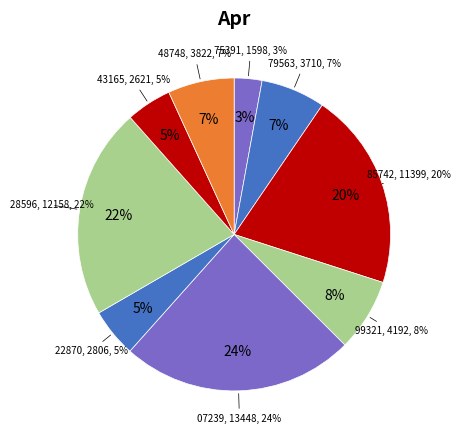

What portion of the pie excludes 13507239?

75.9%